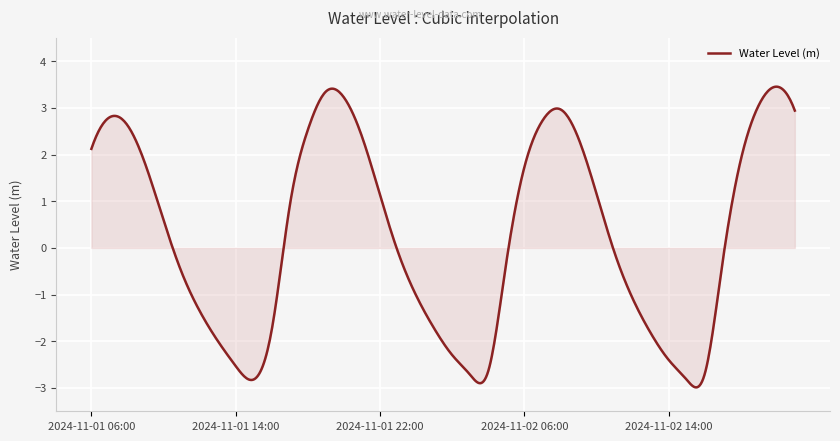

What is the greatest value displayed?

3.5